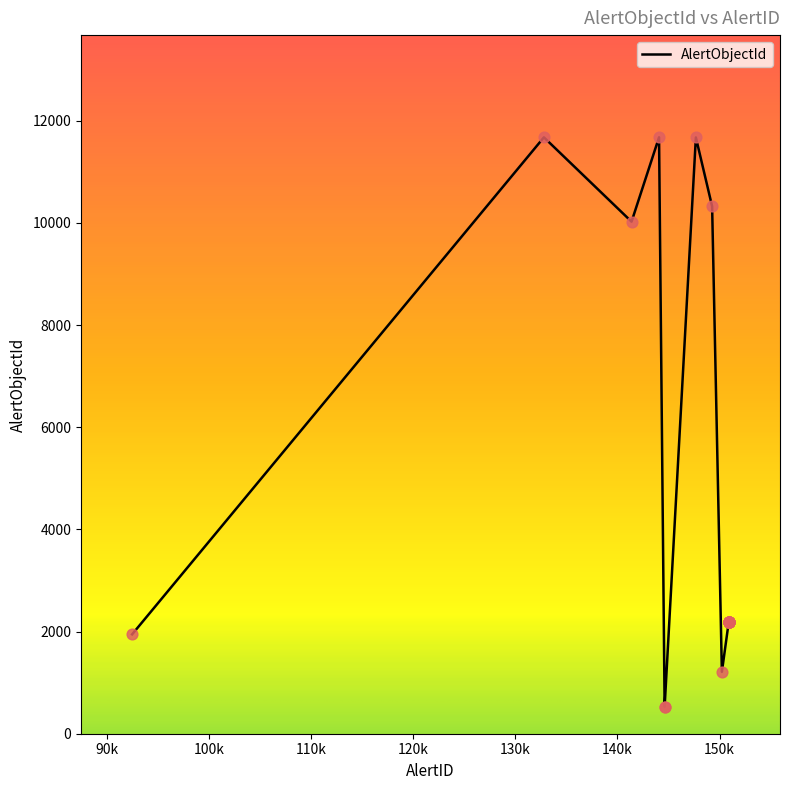

What is the maximum value shown in the chart?

11676